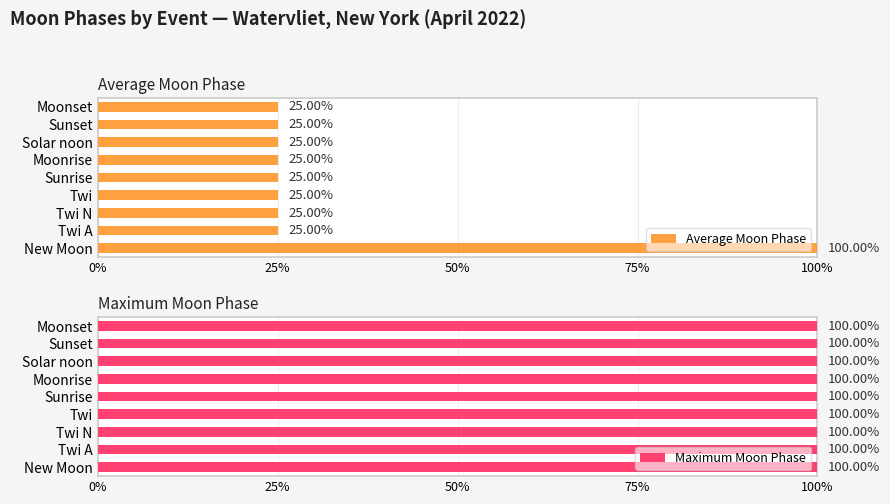

What is the sum of the Average Moon Phase values at Moonset and Twi A?

50